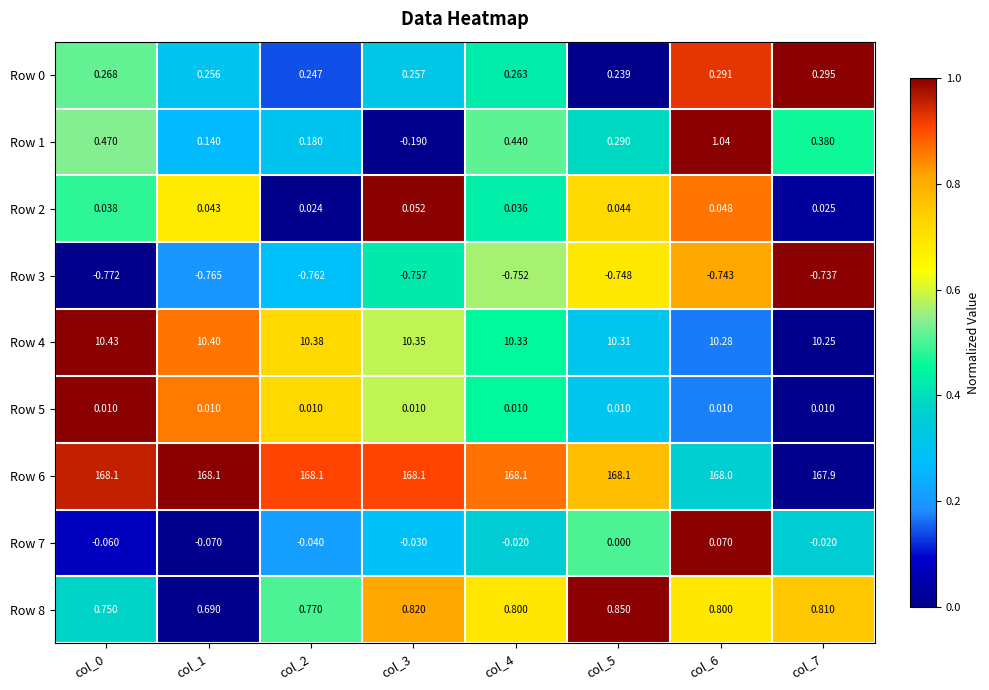

Is the value of Row 7 at col_1 greater than the value of Row 1 at col_1?

No